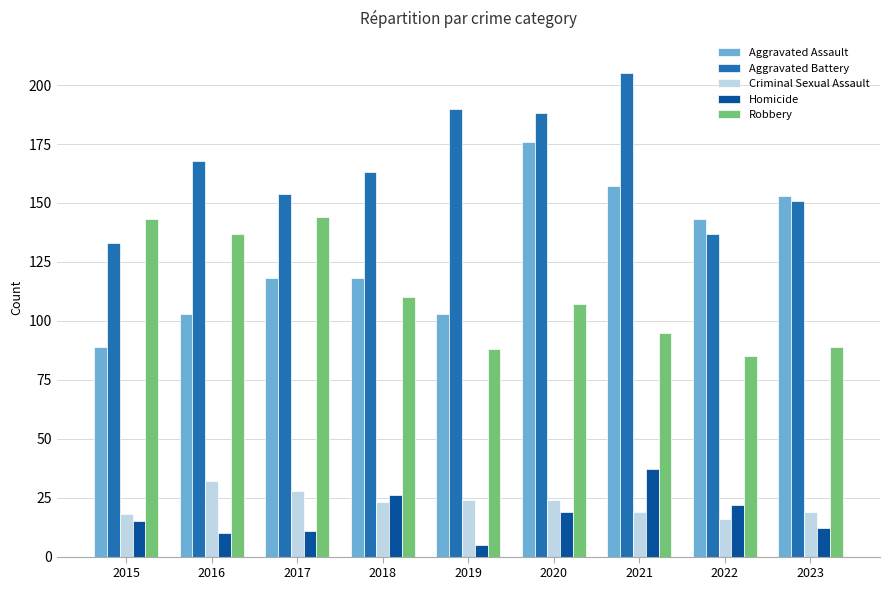

Count the number of data series in this chart.

5